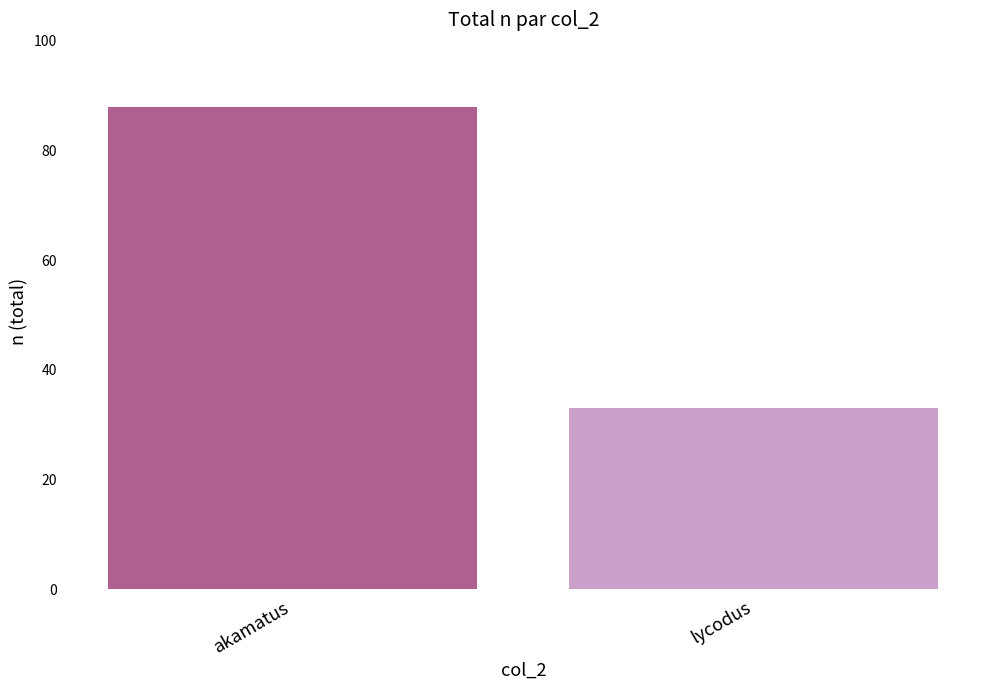

Reading left to right, list all the values displayed in this chart.

88	33